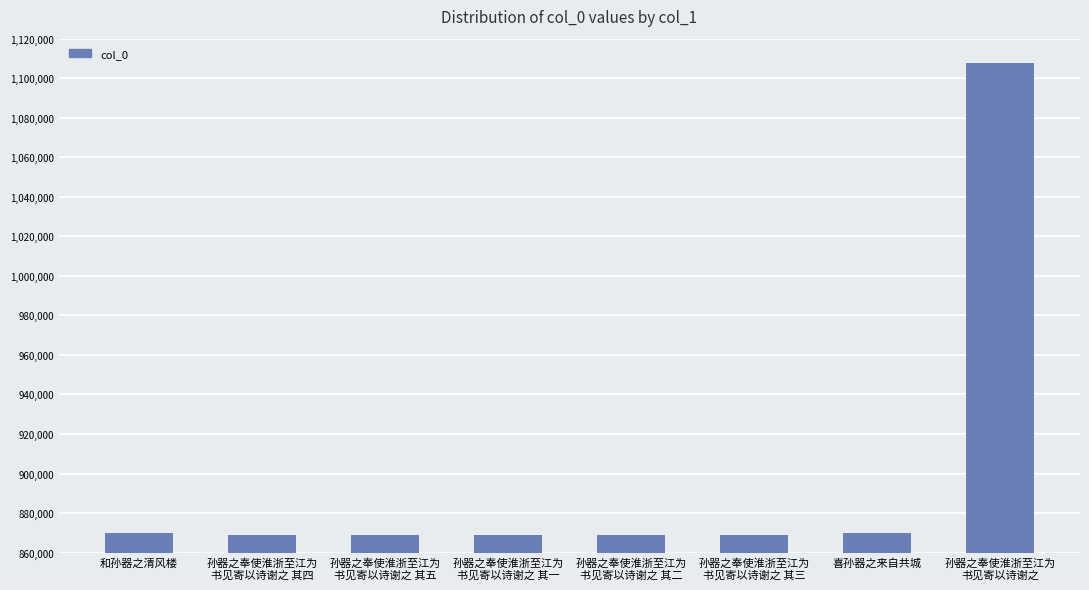

What is the label of the 7th bar from the left?

喜孙器之来自共城